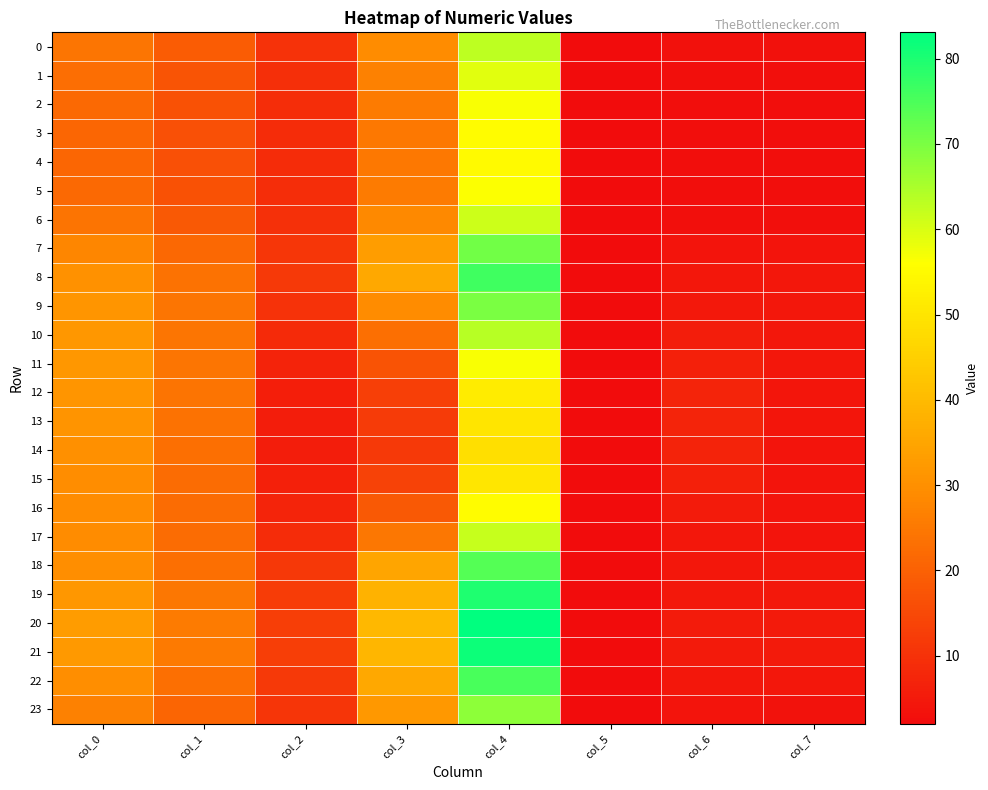

At col_7, list the series in order from largest to smallest.

20, 21, 19, 9, 10, 8, 11, 22, 18, 12, 13, 17, 14, 7, 16, 15, 23, 0, 6, 1, 4, 3, 5, 2